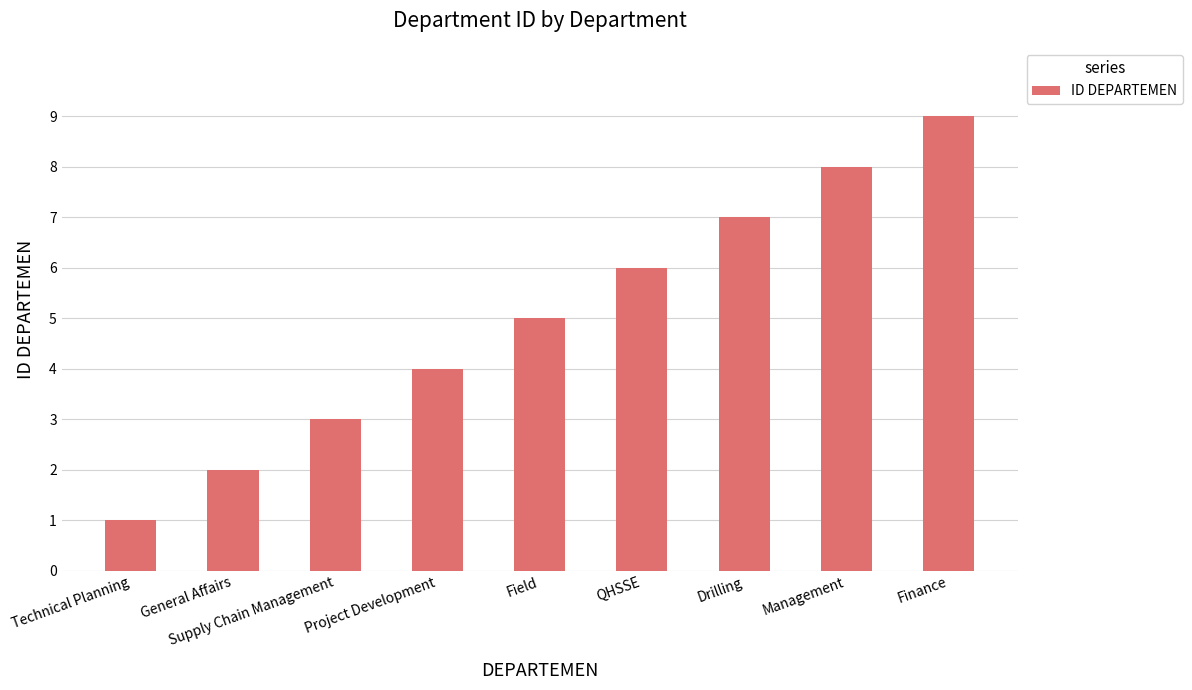

Approximately how many times larger is the value at Finance compared to Supply Chain Management?

3.0